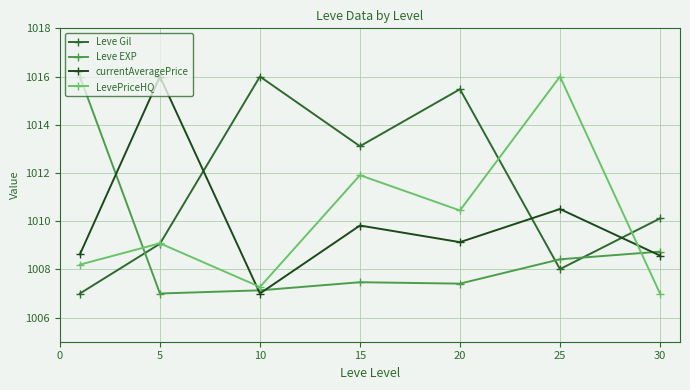

Which series ends up on top after the final intersection of Leve EXP and LevePriceHQ?

Leve EXP